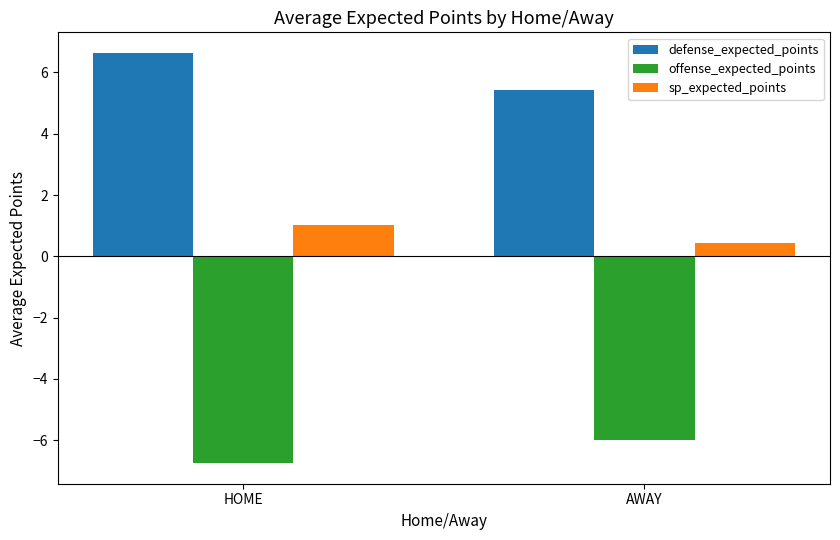

Which series has the largest total across all categories?

defense_expected_points